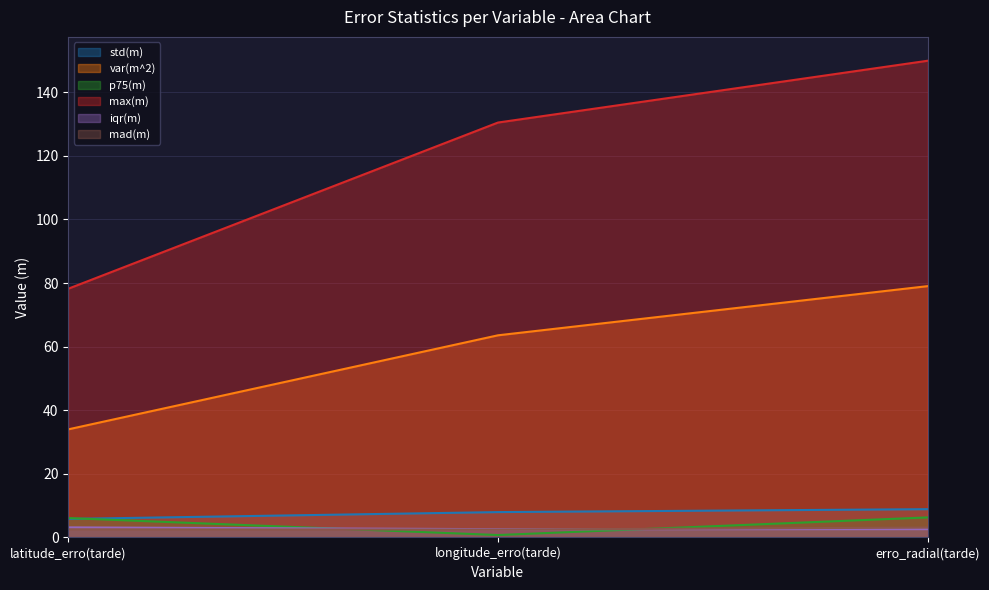

What is the label of the 1st point from the left?

latitude_erro(tarde)